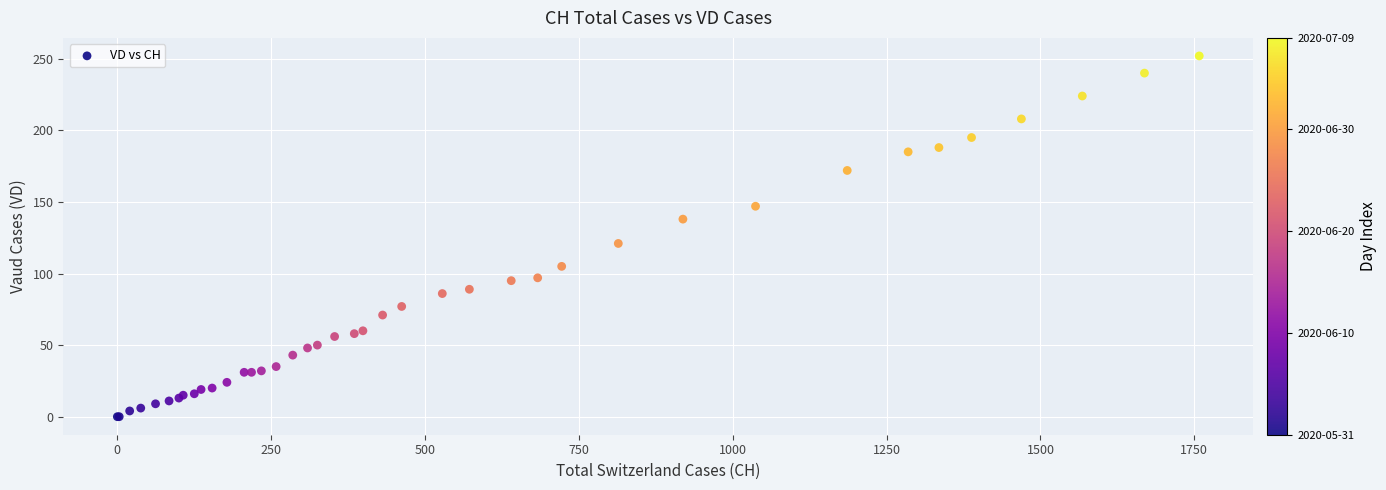

What Y value in the scatter plot is closest to 126?

121